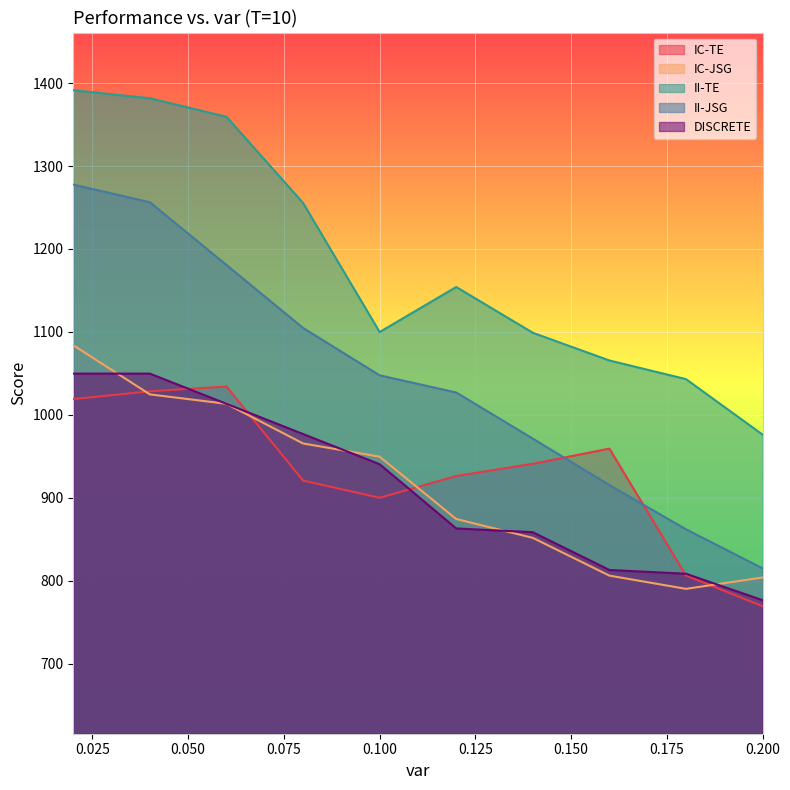

True or false: IC-JSG and II-JSG cross at least once.

False